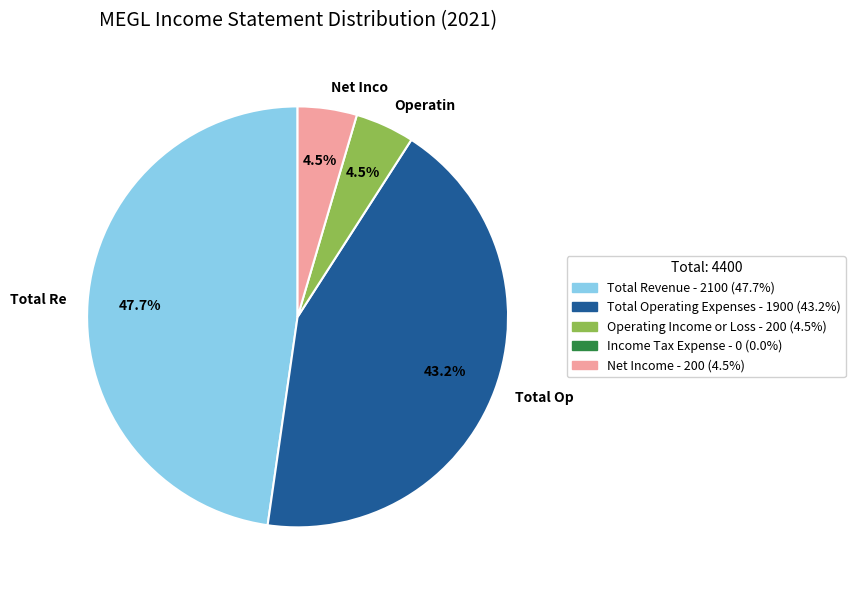

Which slice is the largest?

Total Re